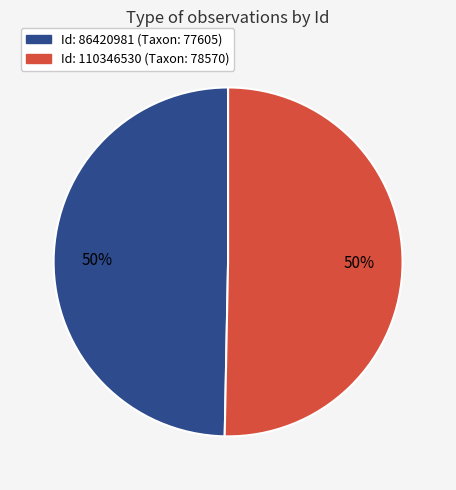

Approximately how many times larger is the value at Id: 86420981 (Taxon: 77605) compared to Id: 110346530 (Taxon: 78570)?

1.0